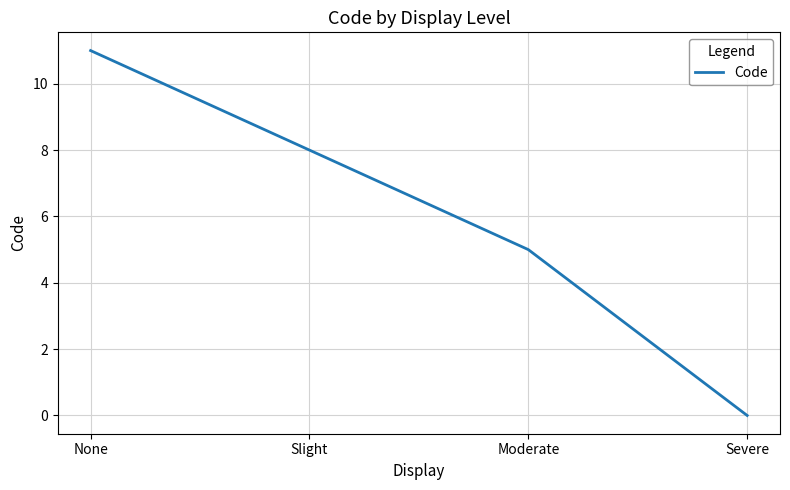

List the labels in order of value, largest first.

None, Slight, Moderate, Severe